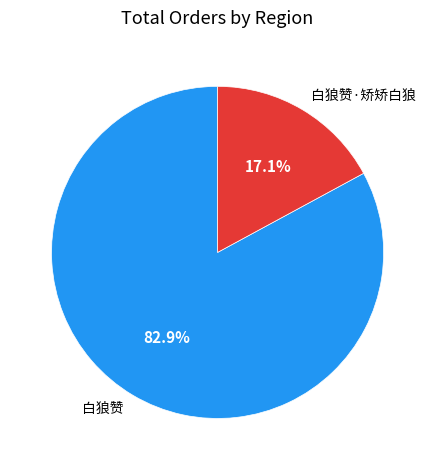

To the nearest percent, what is the difference between the 白狼赞·矫矫白狼 and 白狼赞 slice percentages?

66%